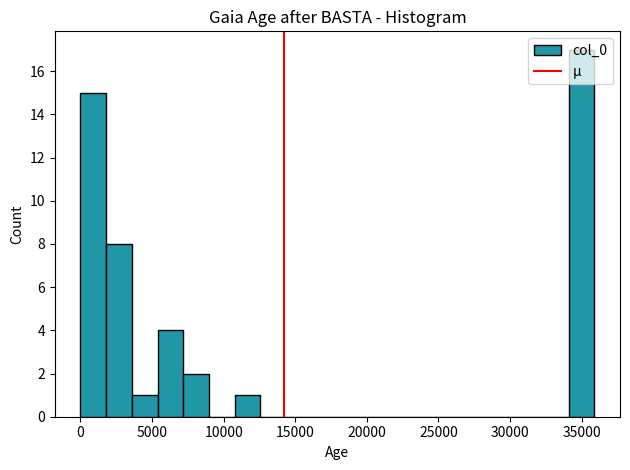

Around what value on the x-axis is the tallest bar? Give the approximate position of its centre, as read against the axis.

35000